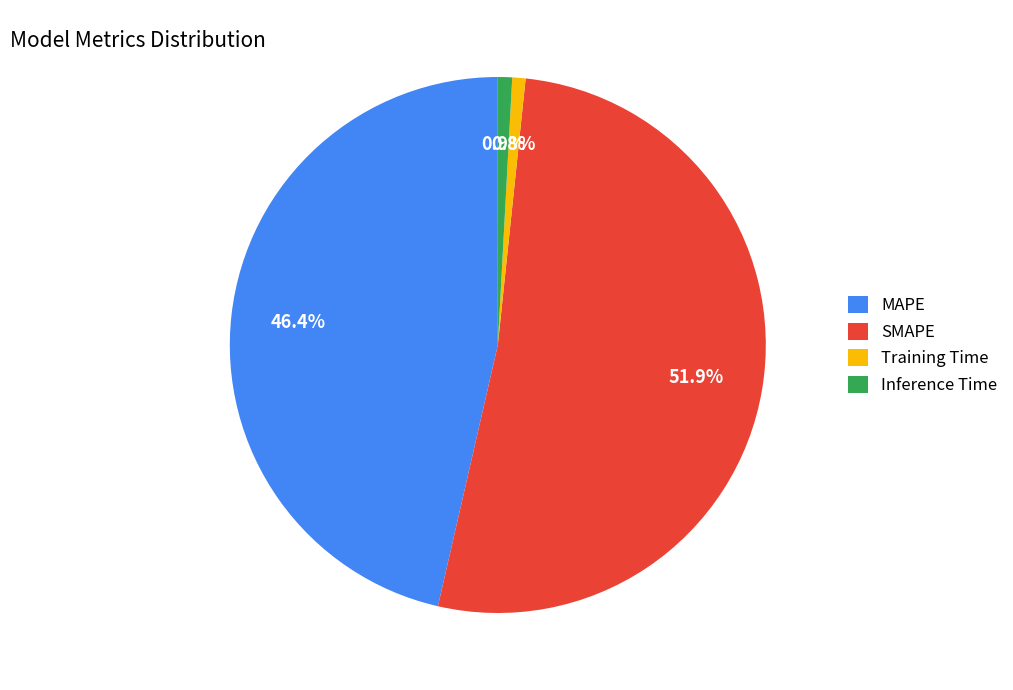

What is the largest slice in the pie chart?

SMAPE